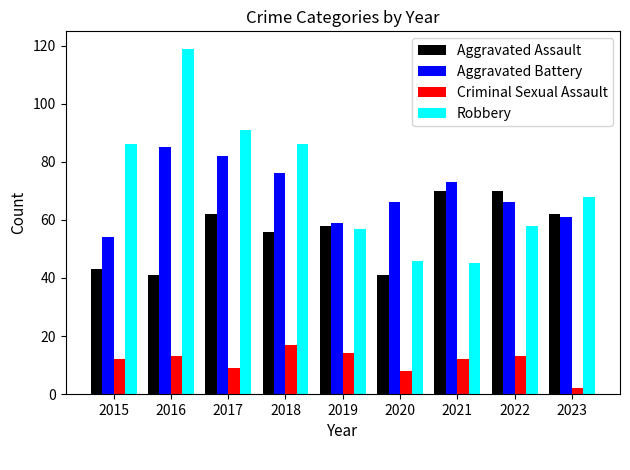

What is the sum of all Aggravated Assault values?

503